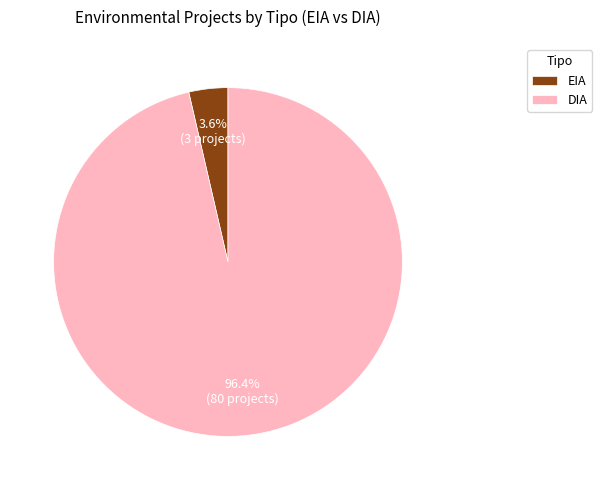

What is the largest slice in the pie chart?

DIA